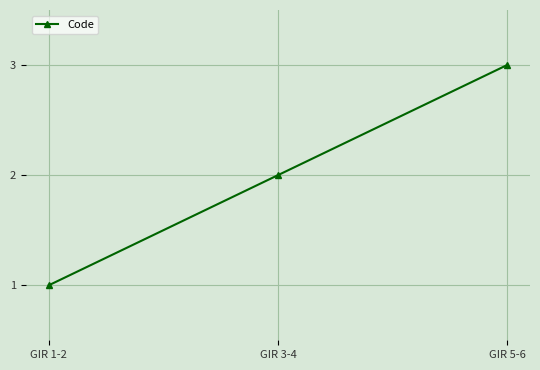

At which label is the value closest to 2?

GIR 3-4